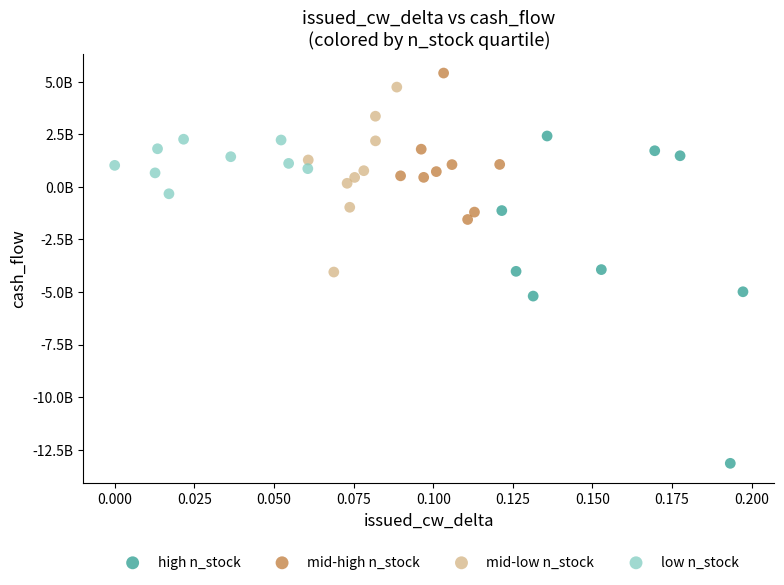

What are all the series names shown in the legend?

high n_stock, mid-high n_stock, mid-low n_stock, low n_stock